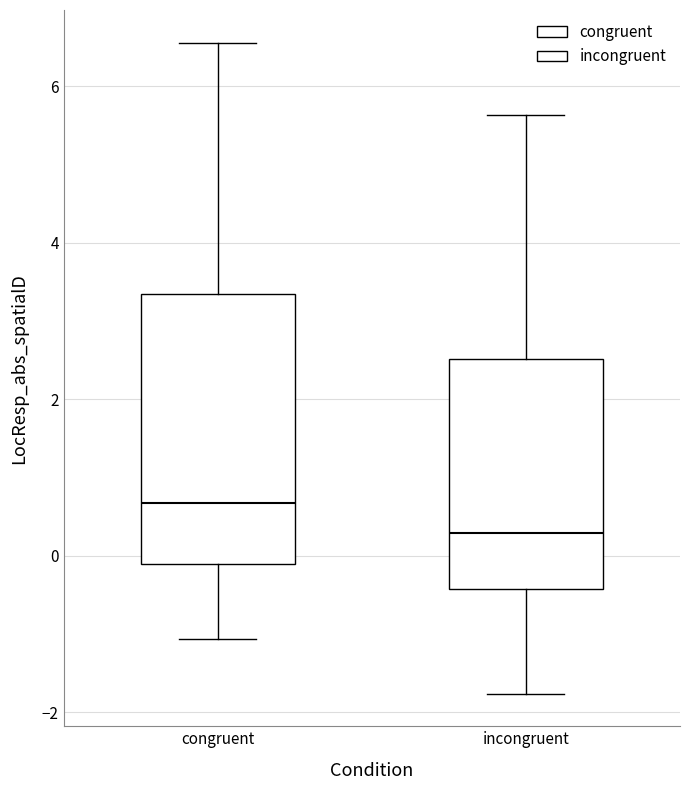

Which box's median line is the highest?

congruent